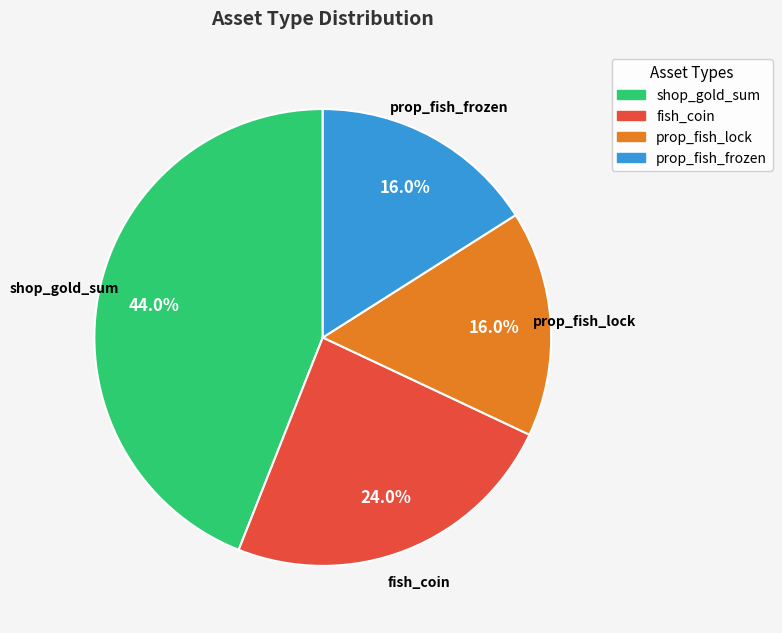

True or false: shop_gold_sum accounts for 44% of the total.

True